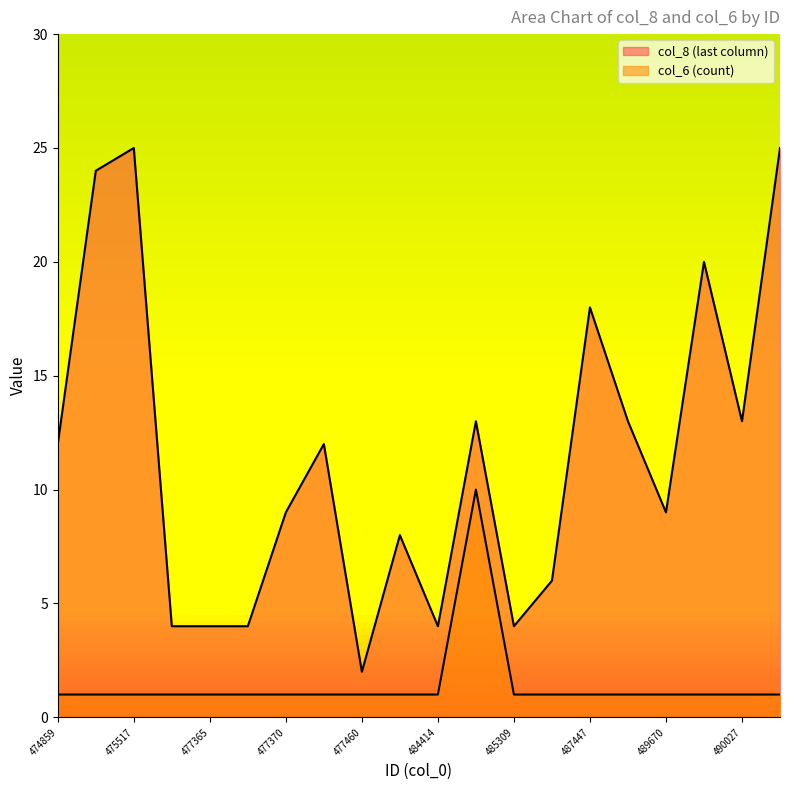

What is the smallest value displayed?

1